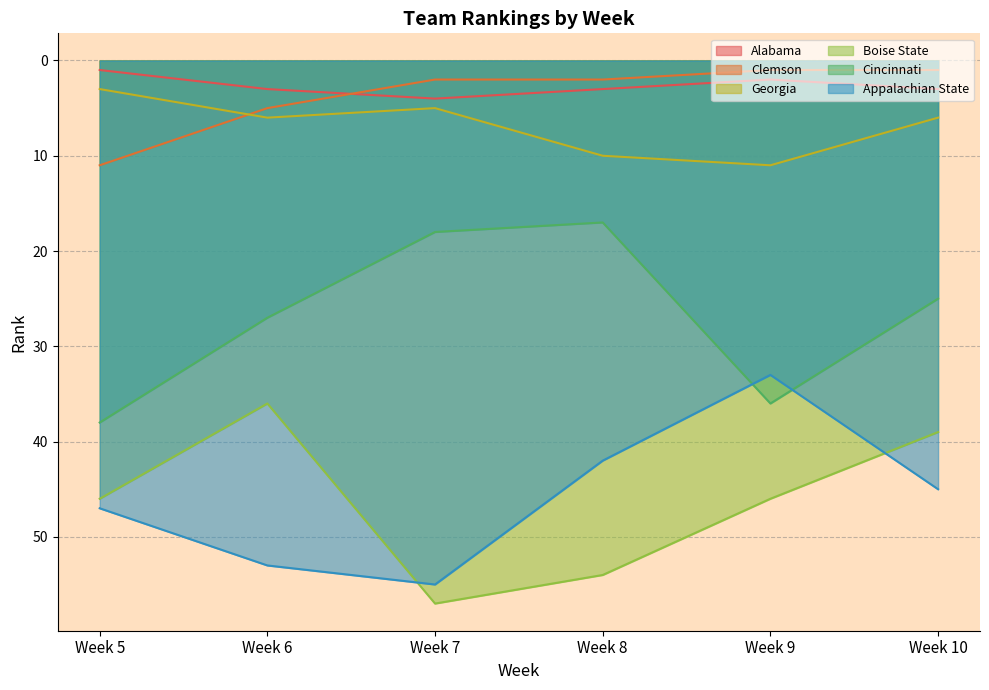

What is the difference between the maximum and second lowest values in the Clemson series?

10